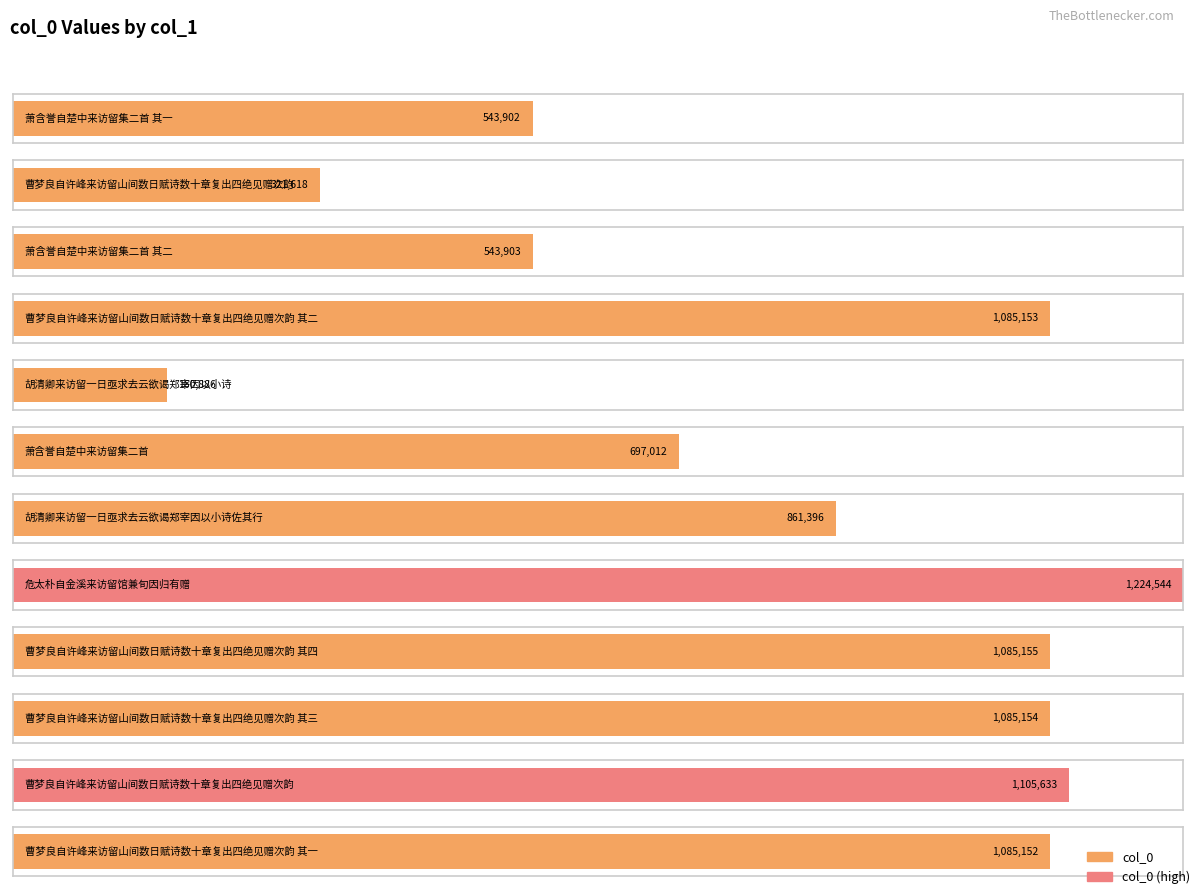

What is the label of the 4th bar from the left?

曹梦良自许峰来访留山间数日赋诗数十章复出四绝见赠次韵 其二